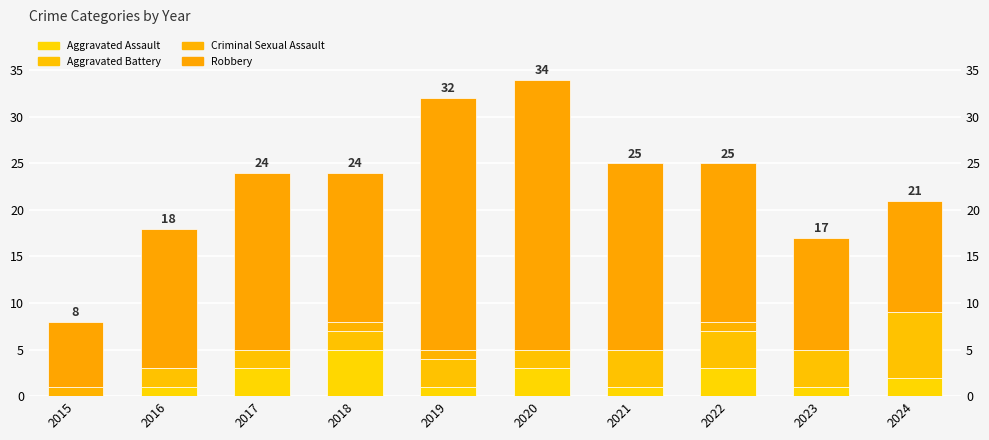

What is the highest value of the Robbery series?

29